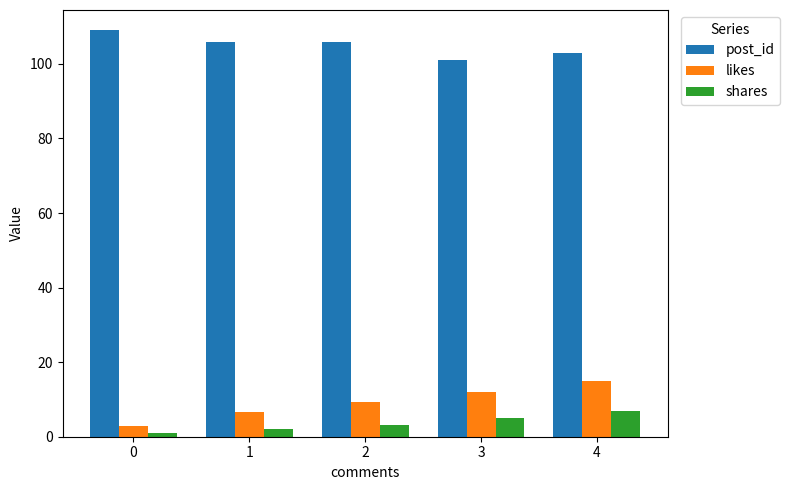

What is the difference between the highest and lowest values at 0?

108.0